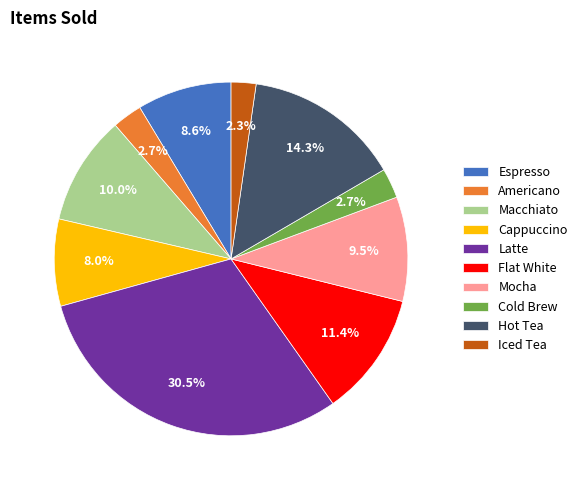

Is it true that Espresso is 3% of the pie?

False